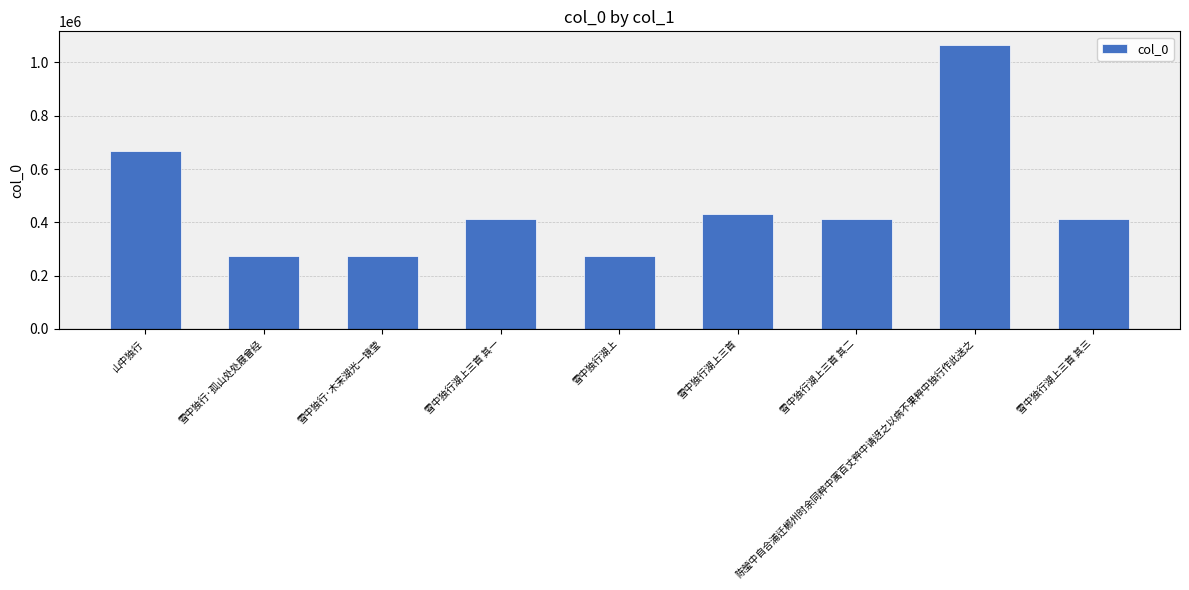

Is it true that the value at 雪中独行湖上三首 其三 is 86848?

False